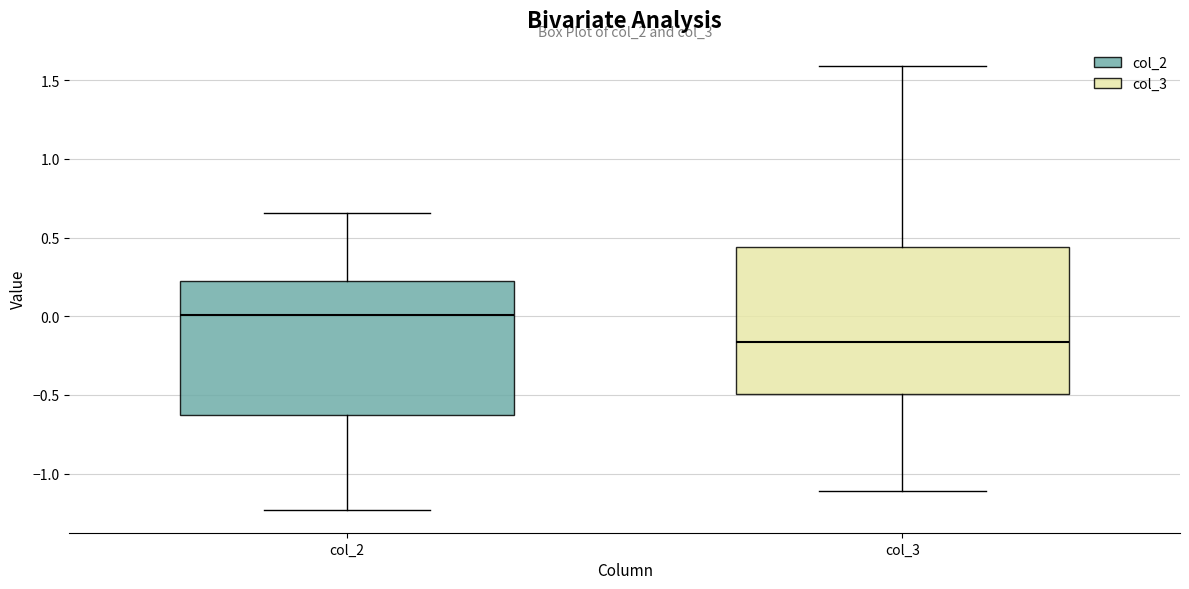

Which box has the highest median line?

col_2